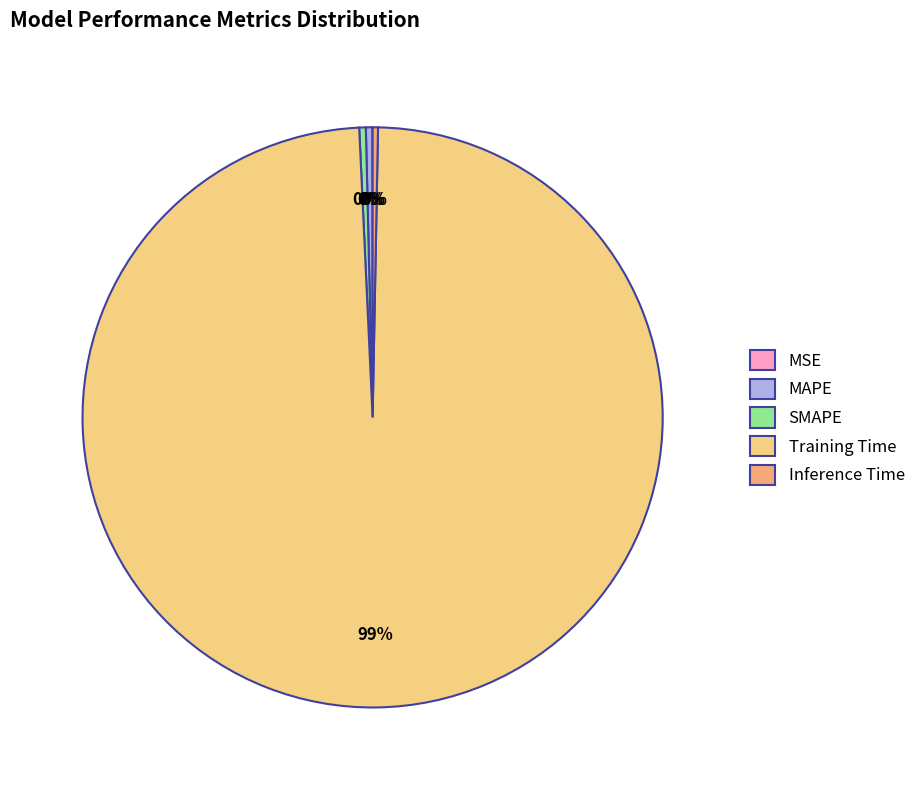

Which slice represents more than half of the pie?

Training Time